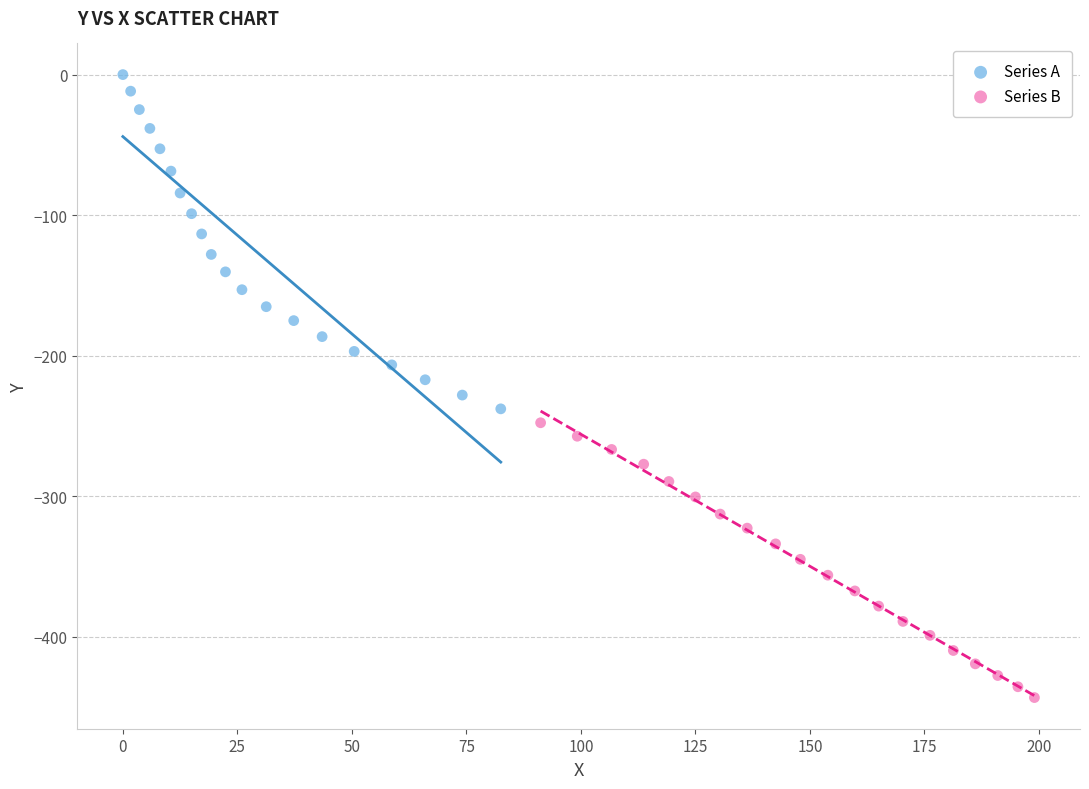

Which series reaches the minimum Y coordinate?

Series B